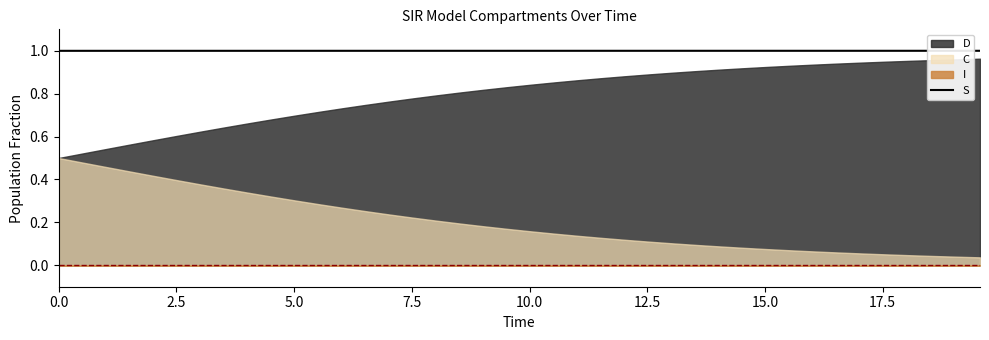

What is the lowest value of the S series?

1.0